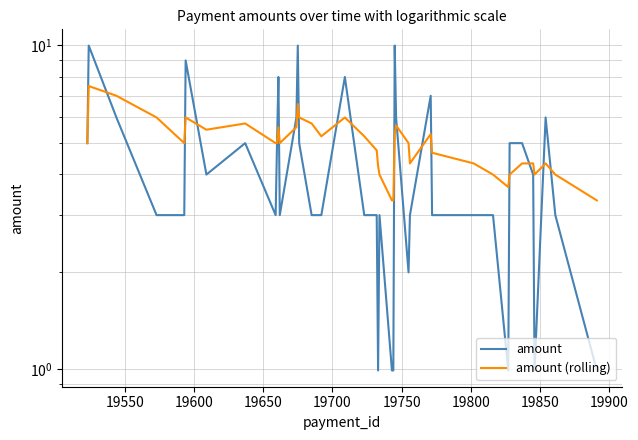

Rank the series by their average value, from highest to lowest.

amount (rolling), amount